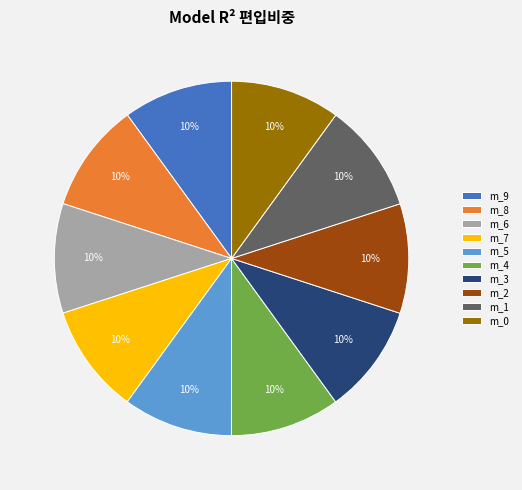

Is the sum of m_2 and m_5 greater than half?

No